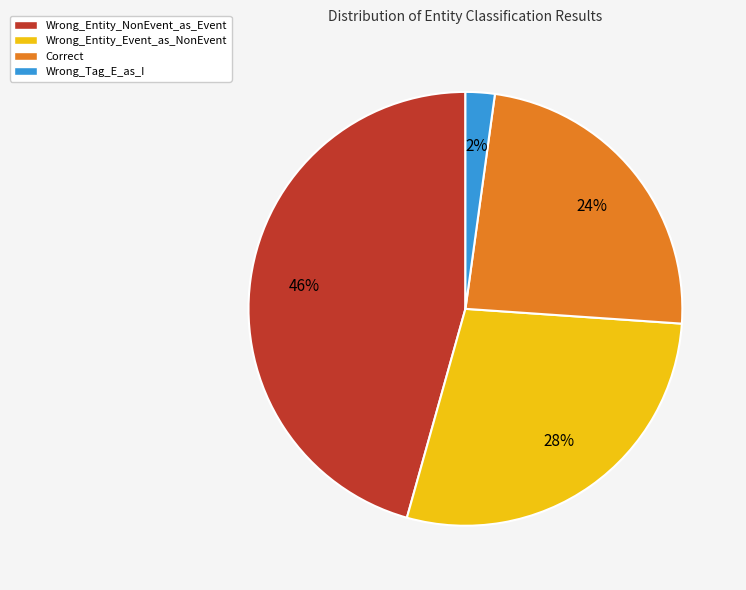

What is the largest slice in the pie chart?

Wrong_Entity_NonEvent_as_Event